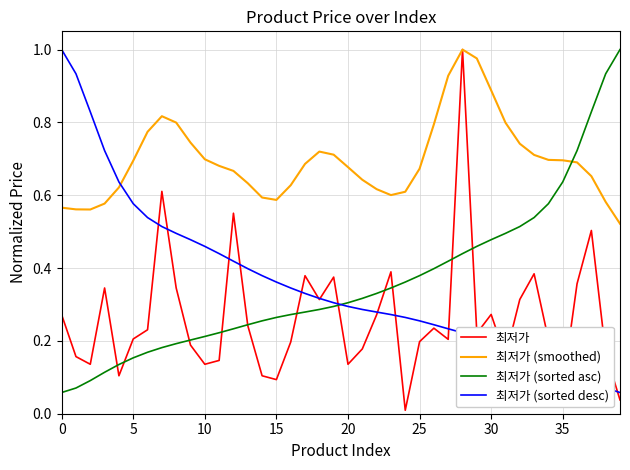

Which series has the largest total across all categories?

최저가 (smoothed)